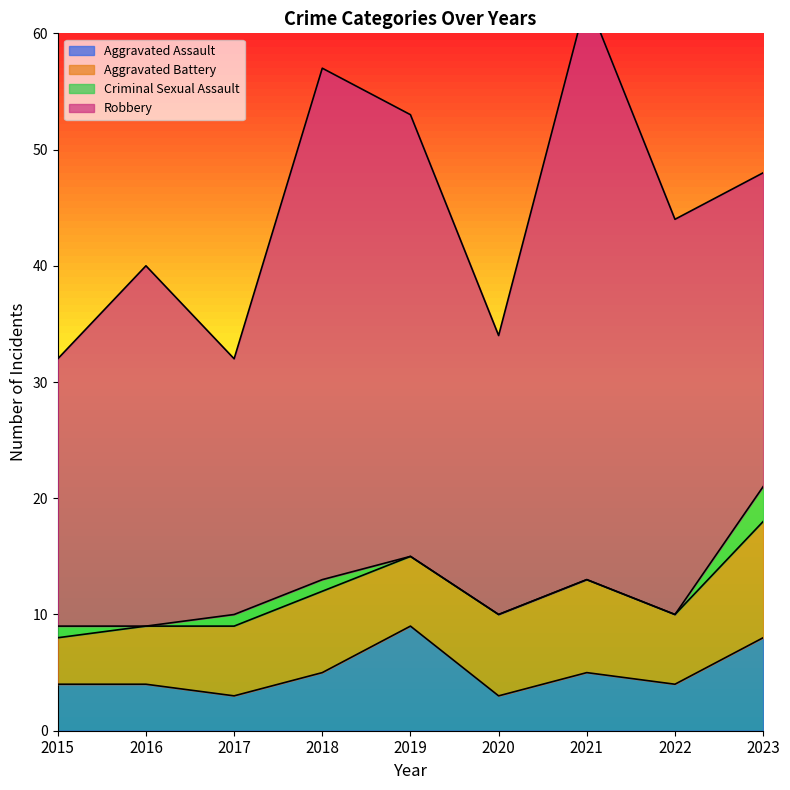

List the labels in order of Aggravated Battery value, largest first.

2023, 2021, 2018, 2020, 2017, 2019, 2022, 2016, 2015